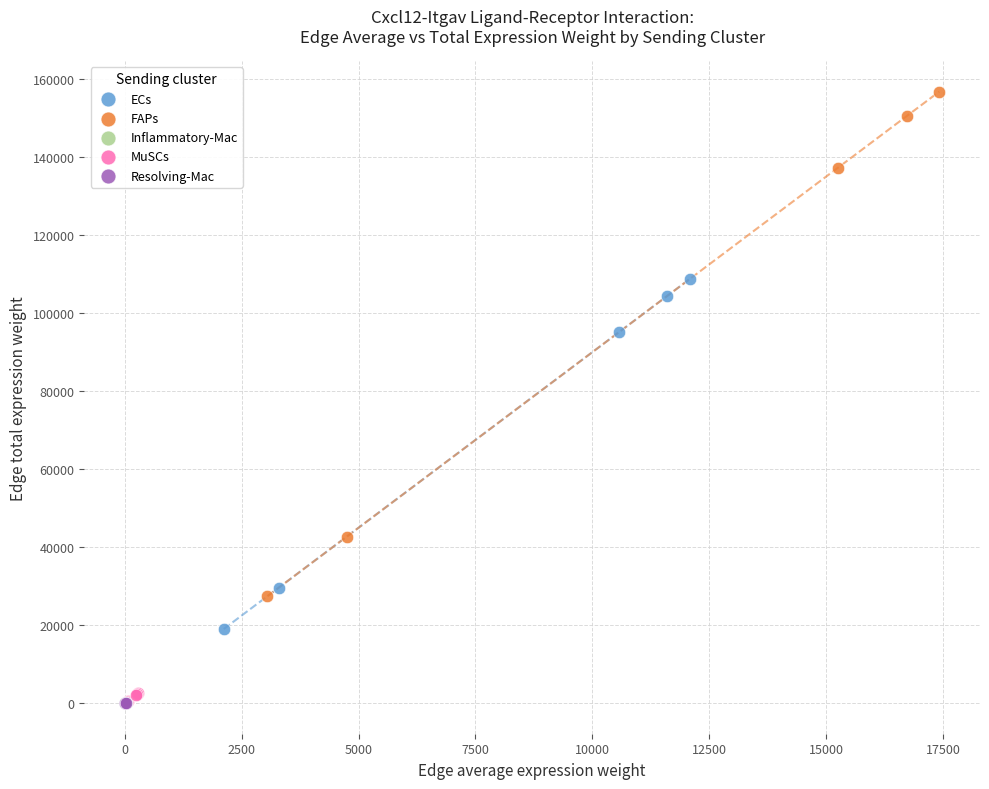

Which series reaches the maximum Y coordinate?

FAPs